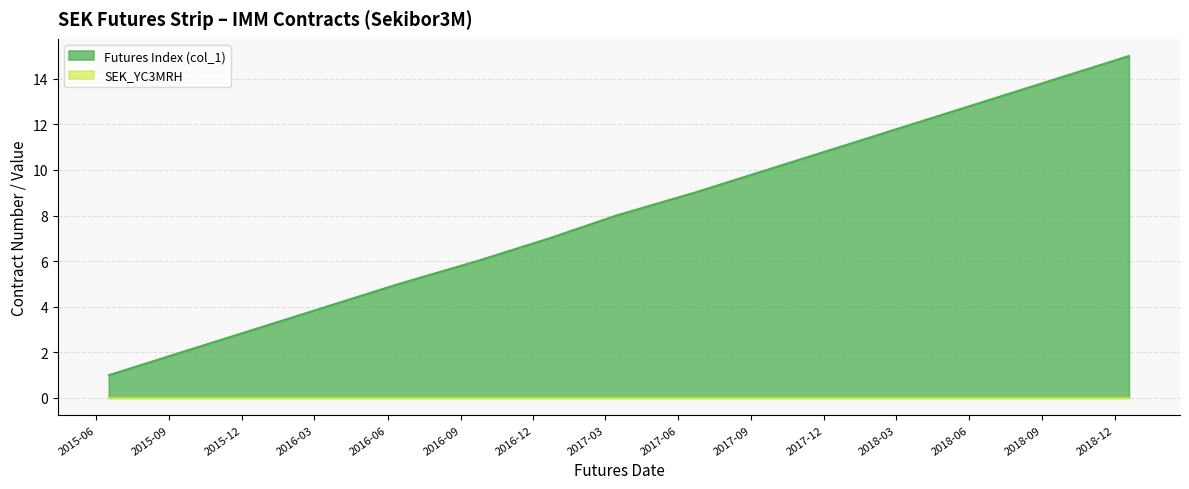

Reading left to right, list all the values displayed in this chart.

1	2	3	4	5	6	7	8	9	10	11	12	13	14	15